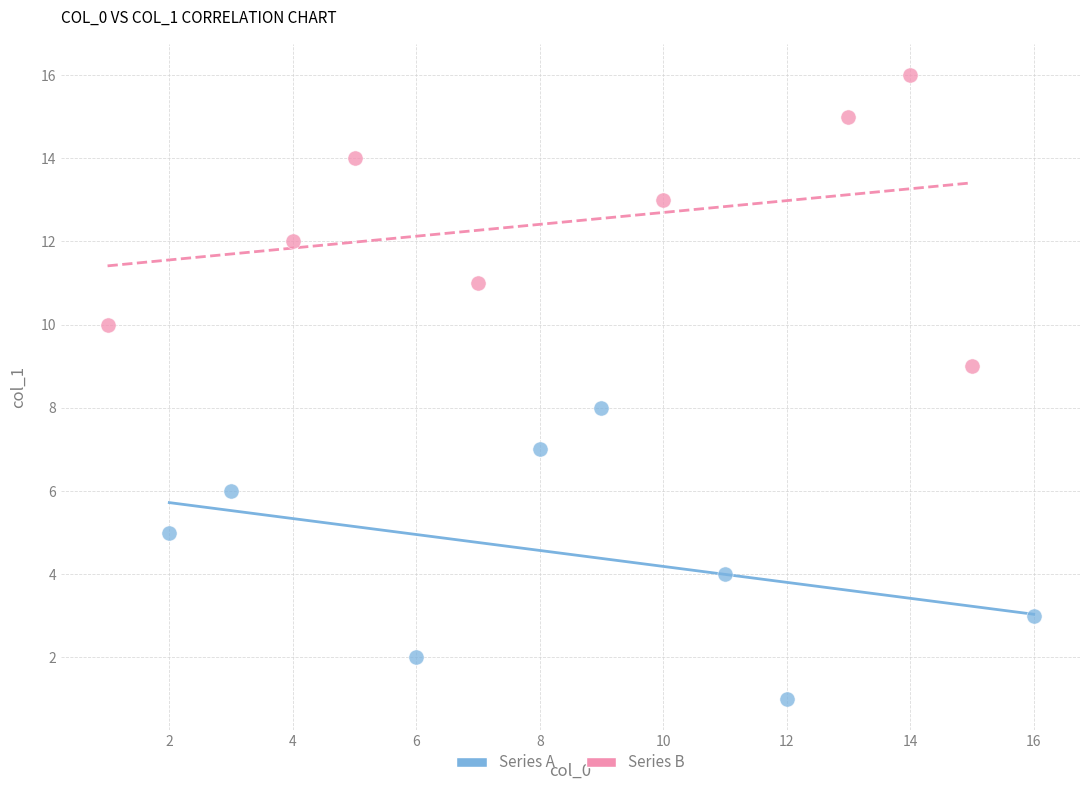

Which series reaches the maximum Y coordinate?

Series B